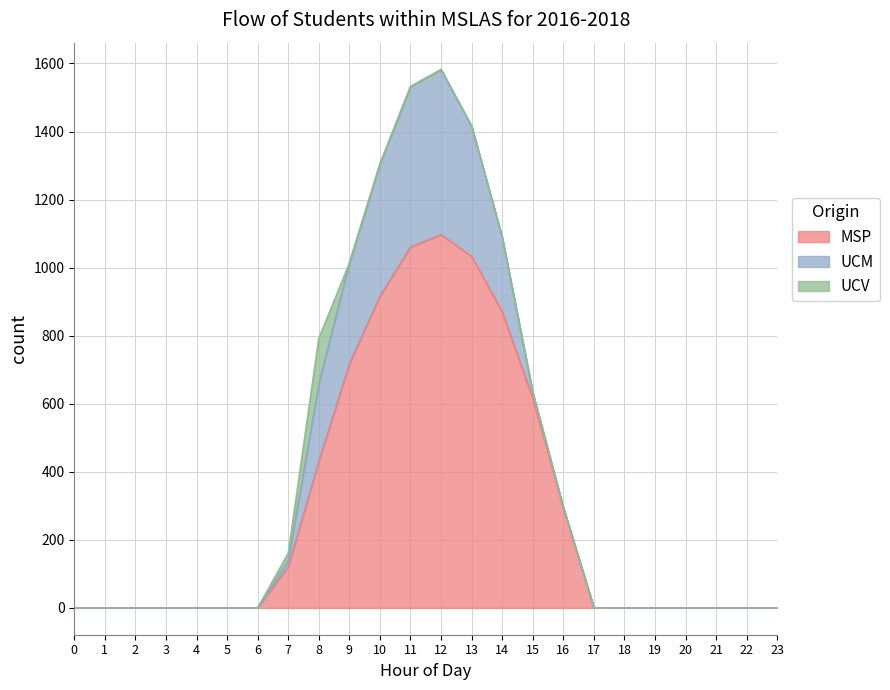

Reading left to right, what are all the values shown in this chart?

series_0: 0.0	0.0	0.0	0.0	0.0	0.0	0.0	120.6	430.3	716.9	916.2	1060.3	1096.7	1032.9	870.6	615.9	294.5	0.0	0.0	0.0	0.0	0.0	0.0	0.0
series_1: 0.0	0.0	0.0	0.0	0.0	0.0	0.0	17.7	227.5	295.9	388.1	471.7	485.4	382.7	219.2	17.3	0.0	0.0	0.0	0.0	0.0	0.0	0.0	0.0
series_2: 0.0	0.0	0.0	0.0	0.0	0.0	0.0	22.3	134.2	0.0	0.0	0.0	0.0	0.0	0.0	0.0	0.0	0.0	0.0	0.0	0.0	0.0	0.0	0.0